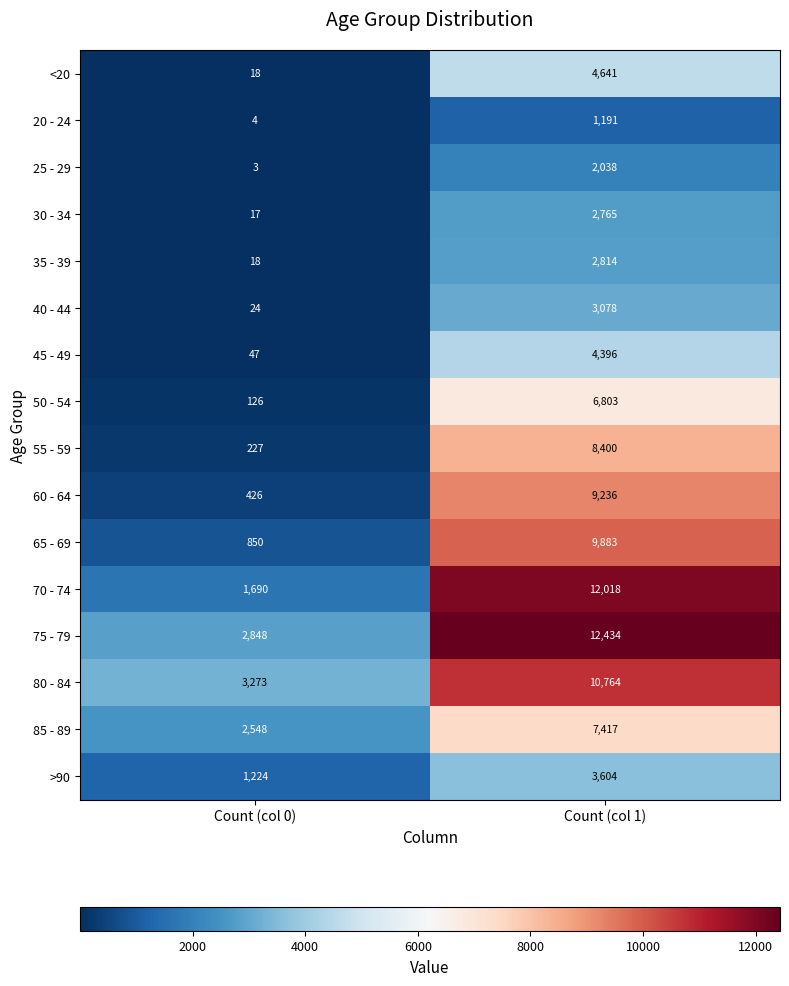

The 75 - 79 series shows 12434 at Count (col 1). True or false?

True